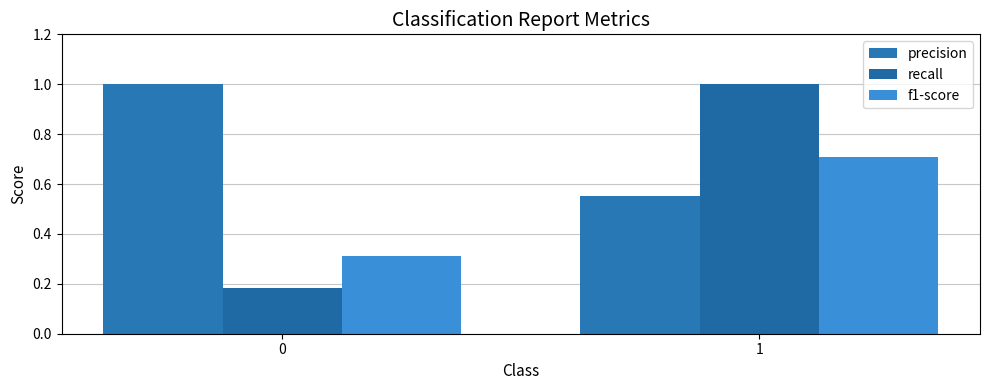

Reading left to right, extract all data points from this chart.

precision: 0=1.0	1=0.6
recall: 0=0.2	1=1.0
f1-score: 0=0.3	1=0.7